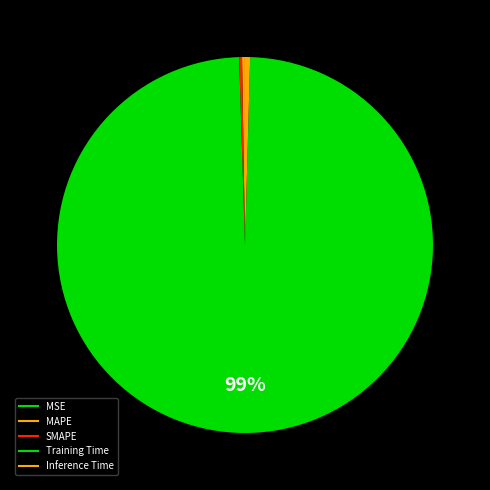

True or false: MSE accounts for 1% of the total.

False